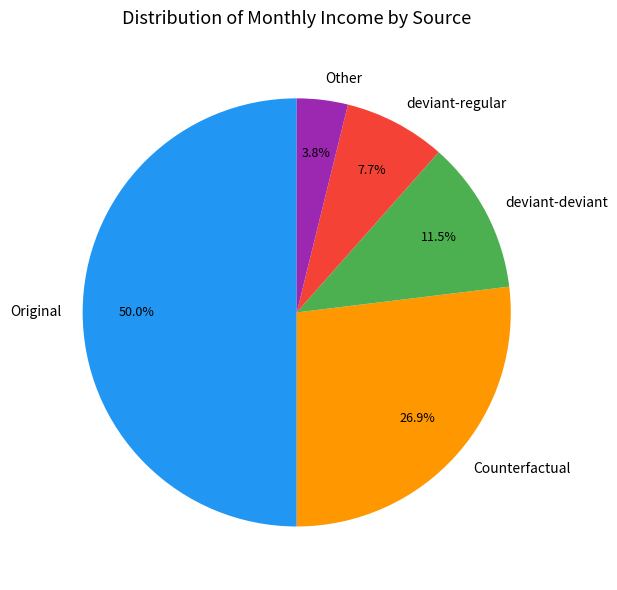

Is deviant-regular the majority of the pie?

No